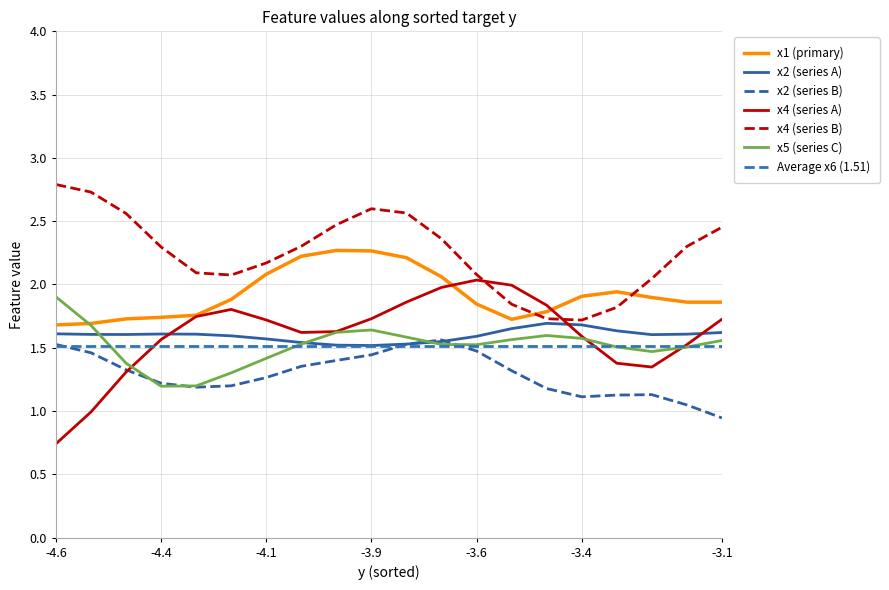

True or false: x2 (series A) has a value of 0.6 at -4.4.

False